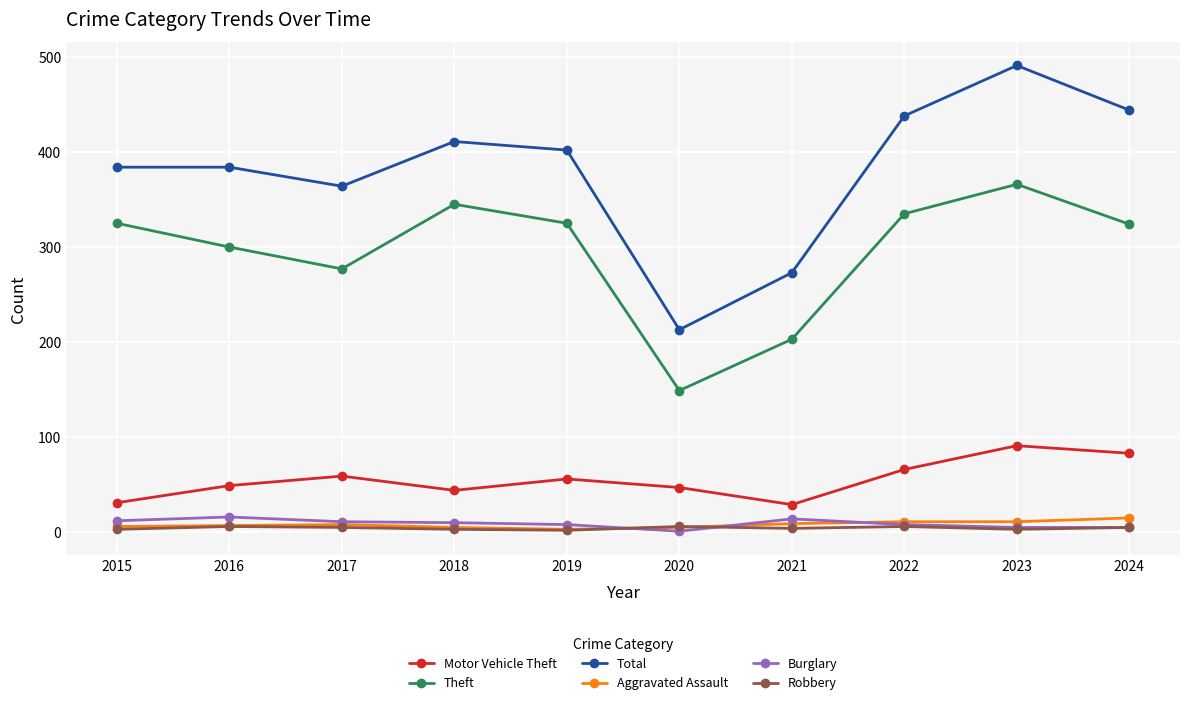

Which category has the highest value in the Theft series?

2023